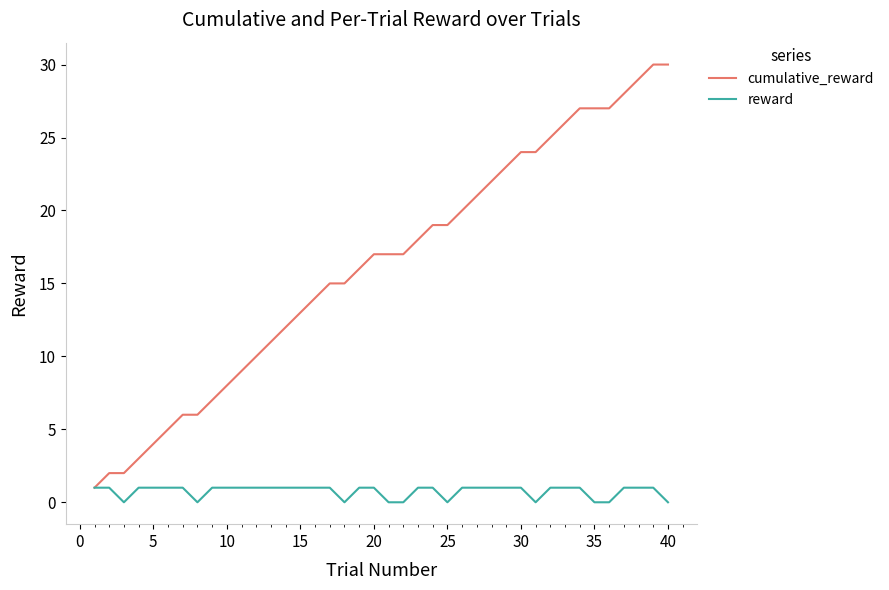

What is the difference between the maximum and minimum values in the cumulative_reward series?

29